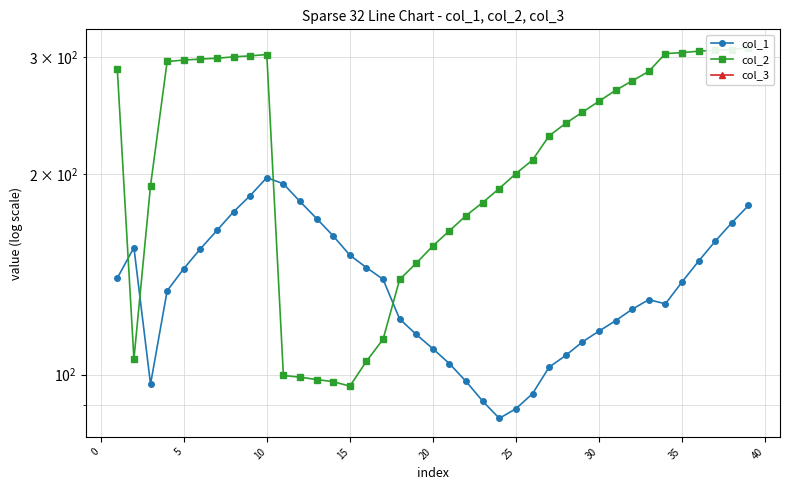

Which series has the largest range (max minus min)?

col_2